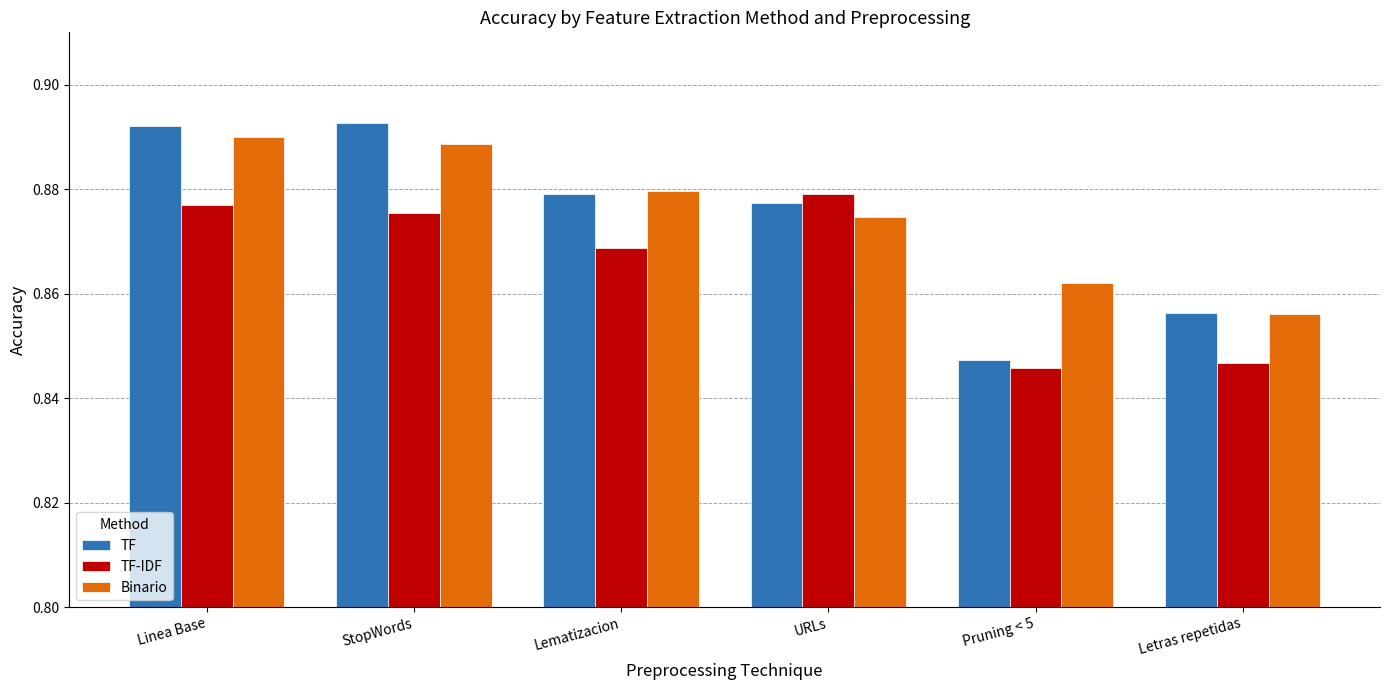

What is the label of the 4th bar from the left?

URLs